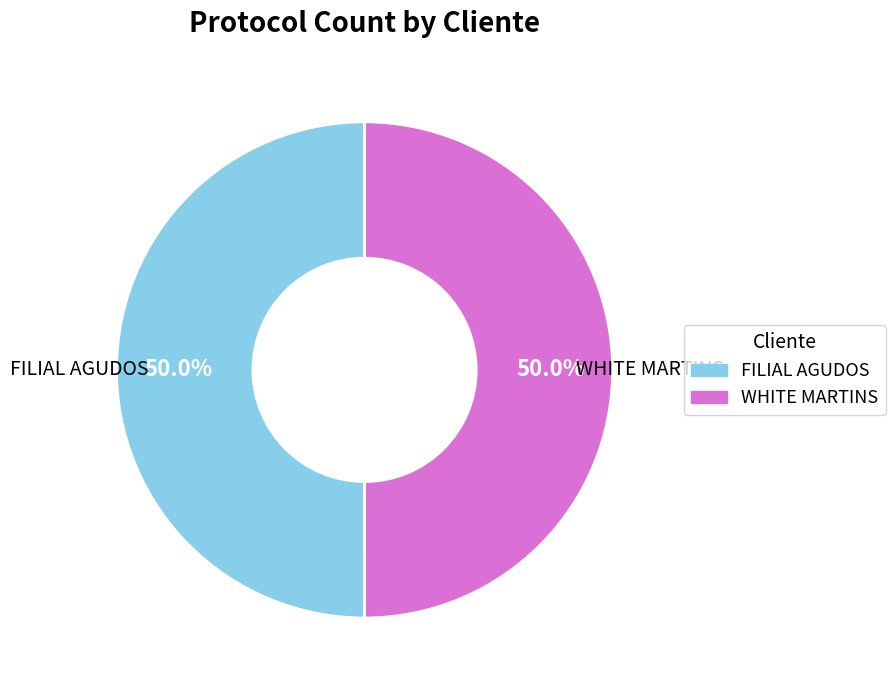

To the nearest percent, what is the combined percentage of WHITE MARTINS and FILIAL AGUDOS?

100%